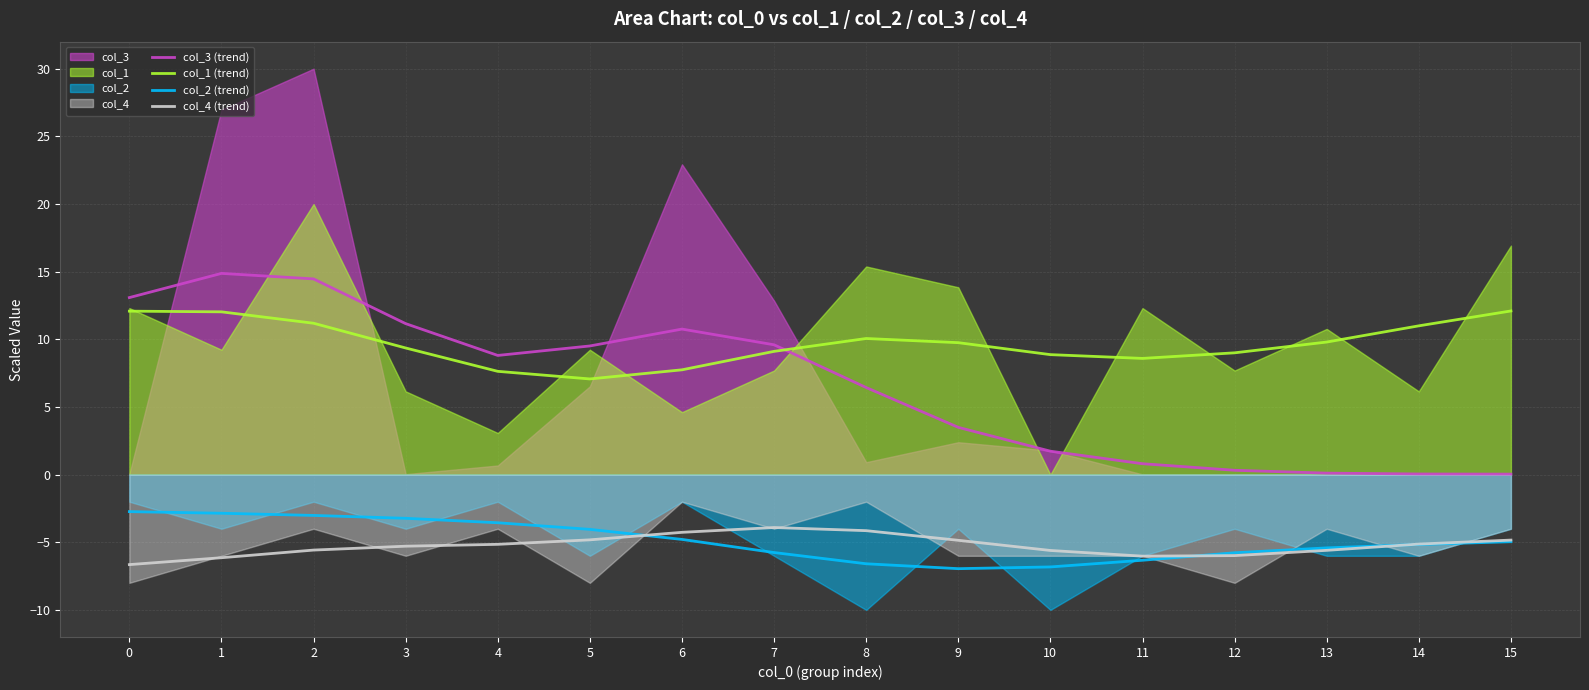

Is it true that col_1 (trend) equals 12.4 at 5?

False